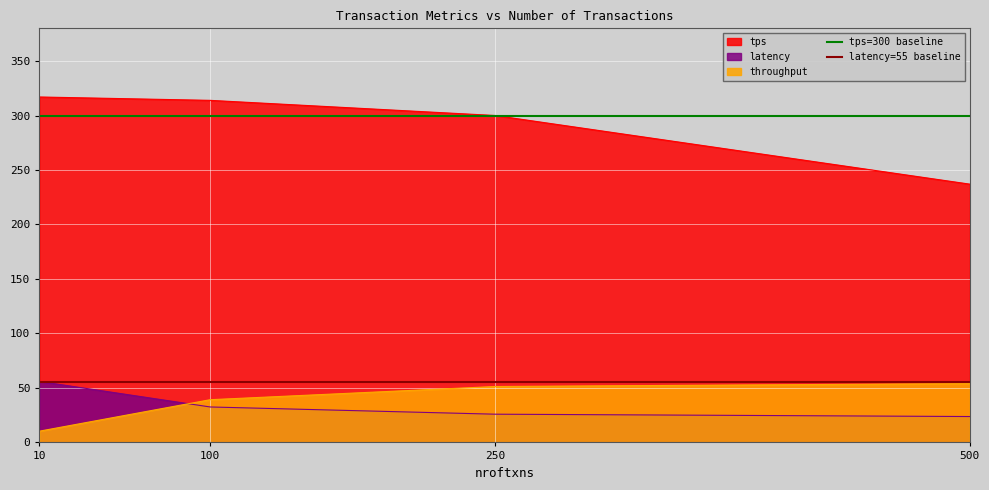

What is the minimum value for latency?

23.8